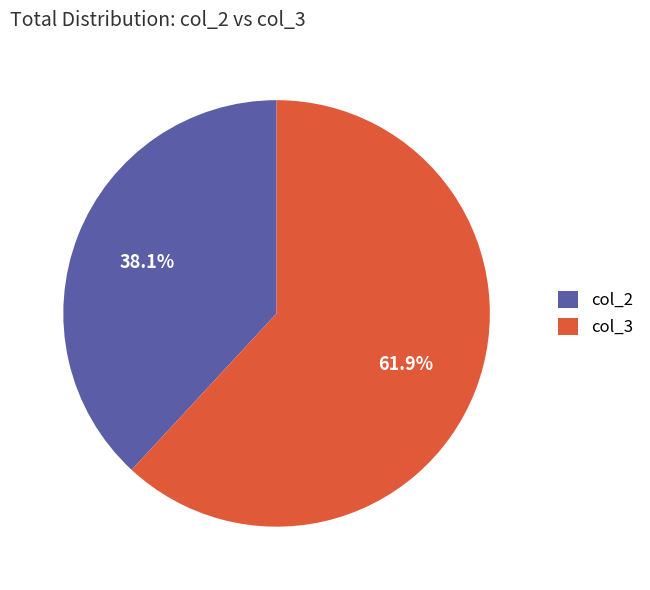

How much of the chart is everything except col_3?

38.1%